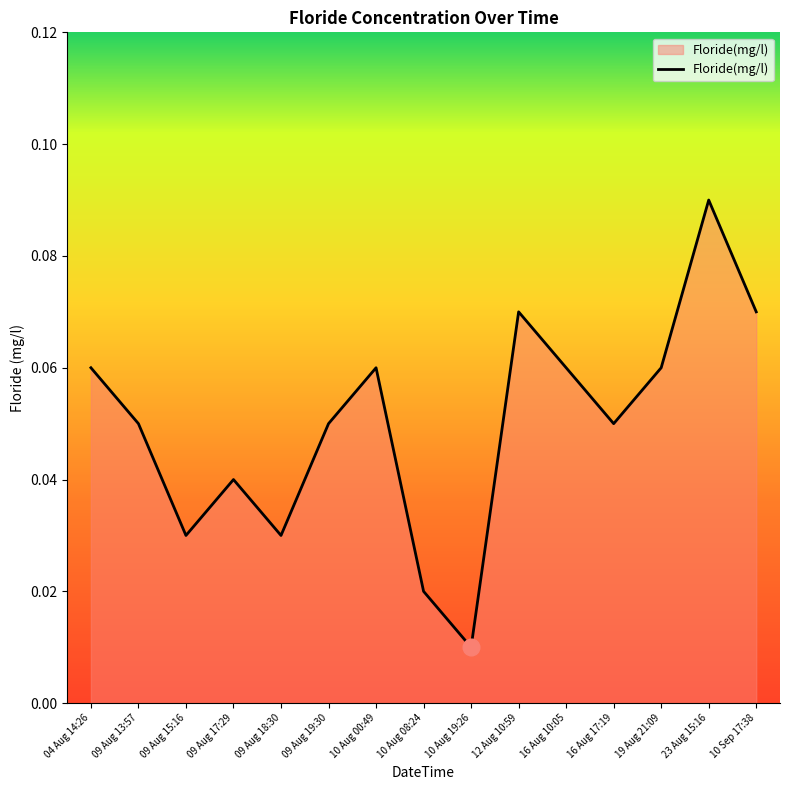

How many lines are shown in the chart?

1